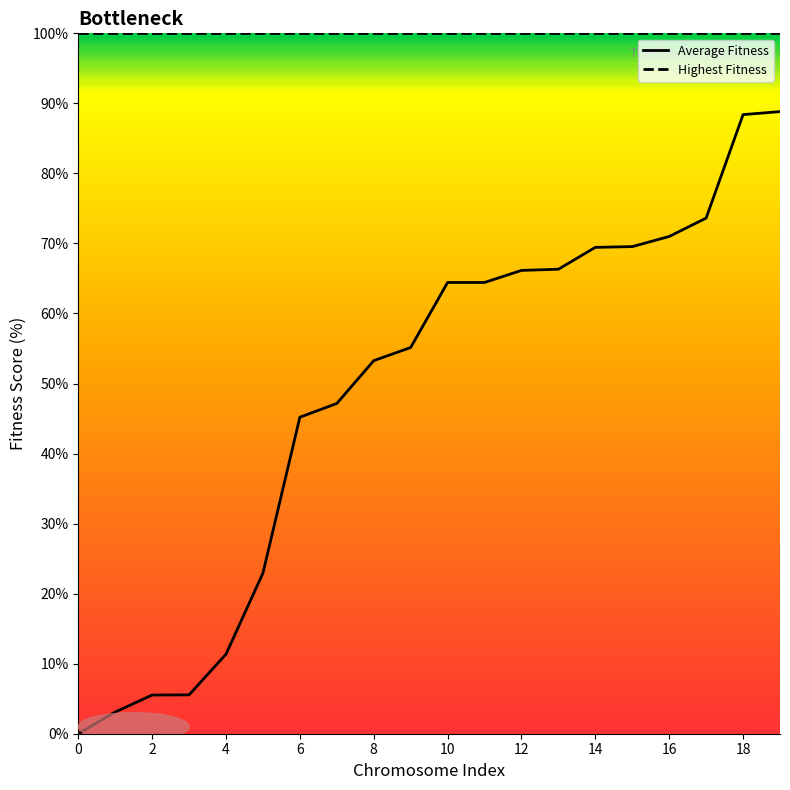

What is the greatest value displayed?

88.8